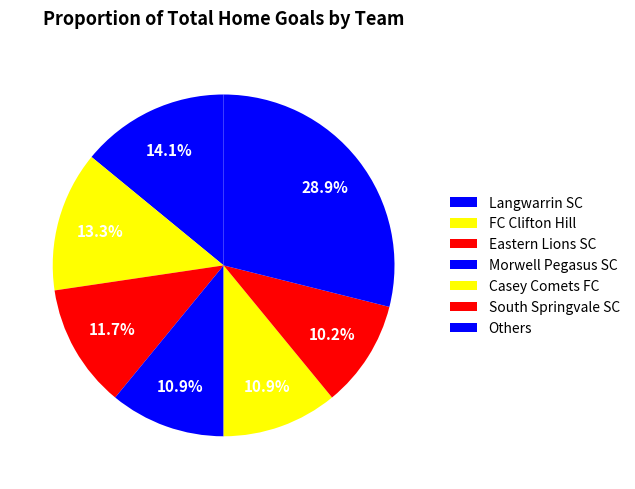

Which category has the biggest portion of the pie?

Langwarrin SC